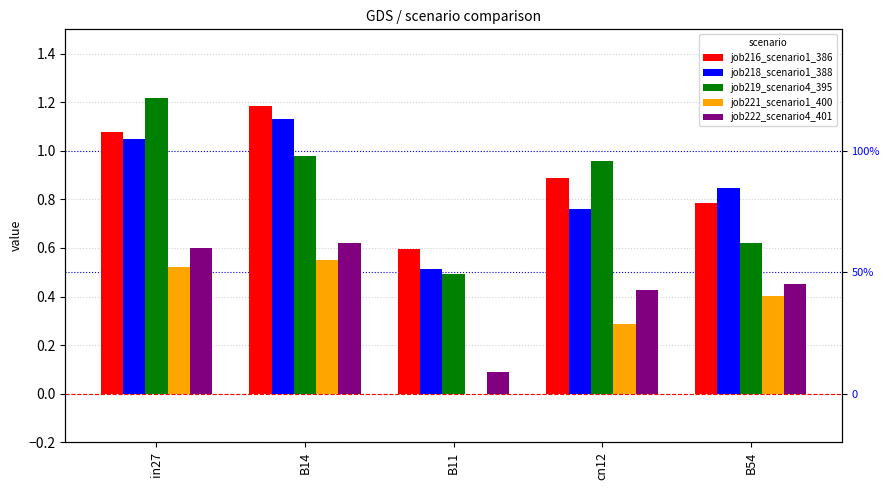

Which series has the largest total across all categories?

job216_scenario1_386